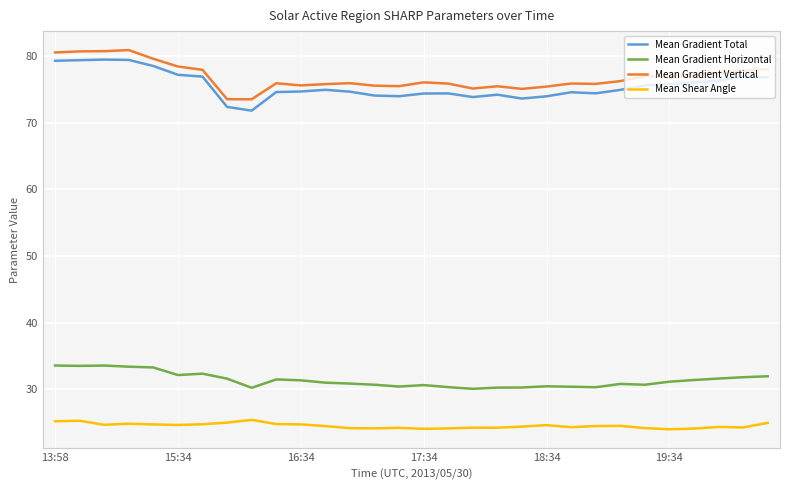

What is the highest value of the Mean Gradient Vertical series?

81.0